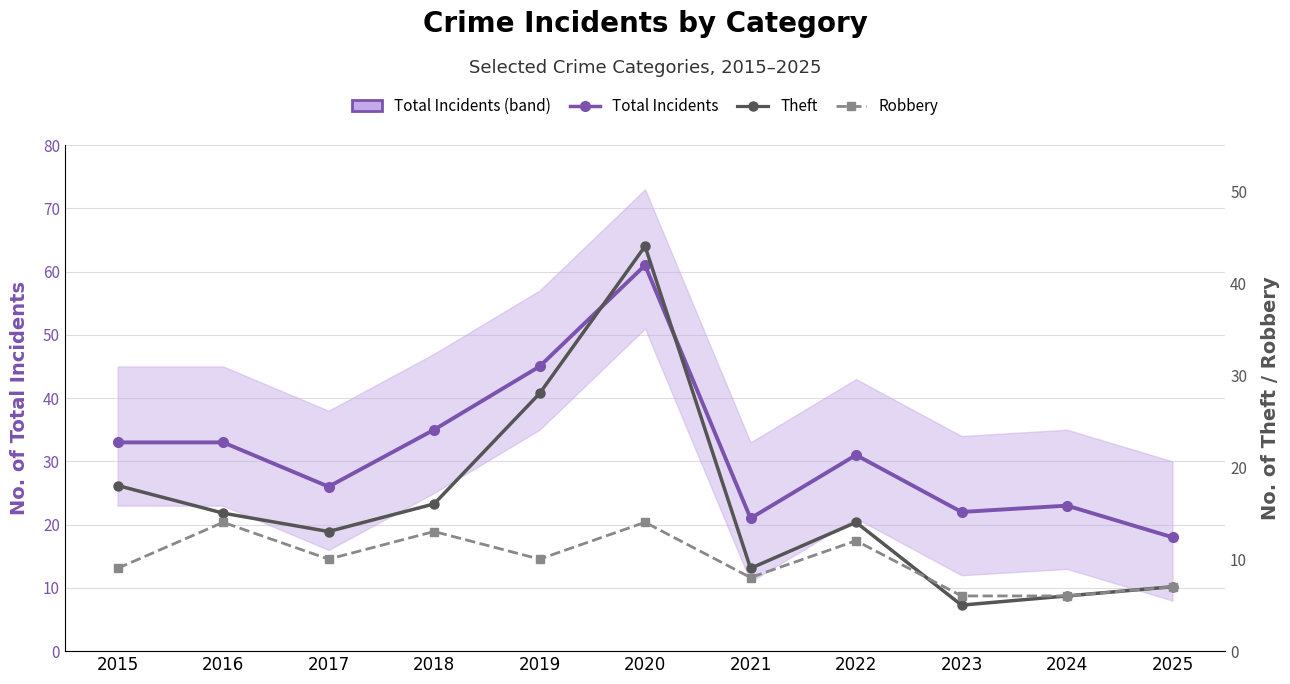

What is the value of the Robbery point at the 1st from the left?

9